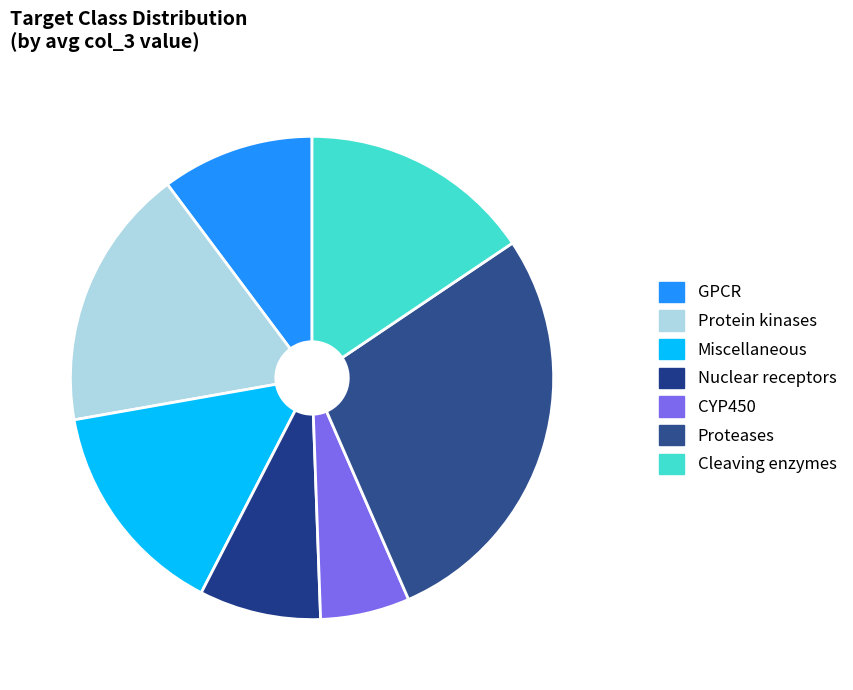

What percentage is the CYP450 slice, to the nearest percent?

5%